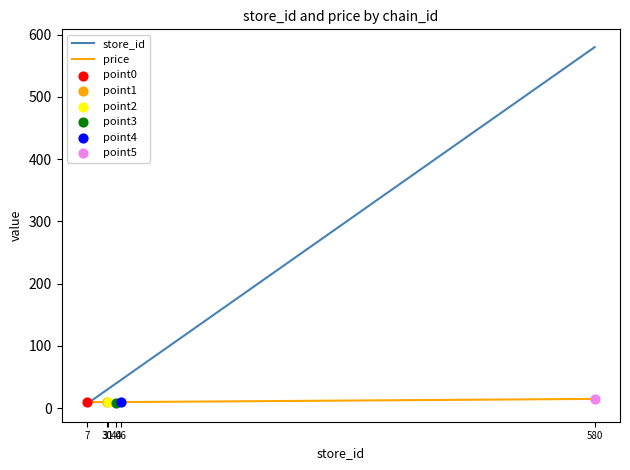

Which series has the widest spread of values?

store_id